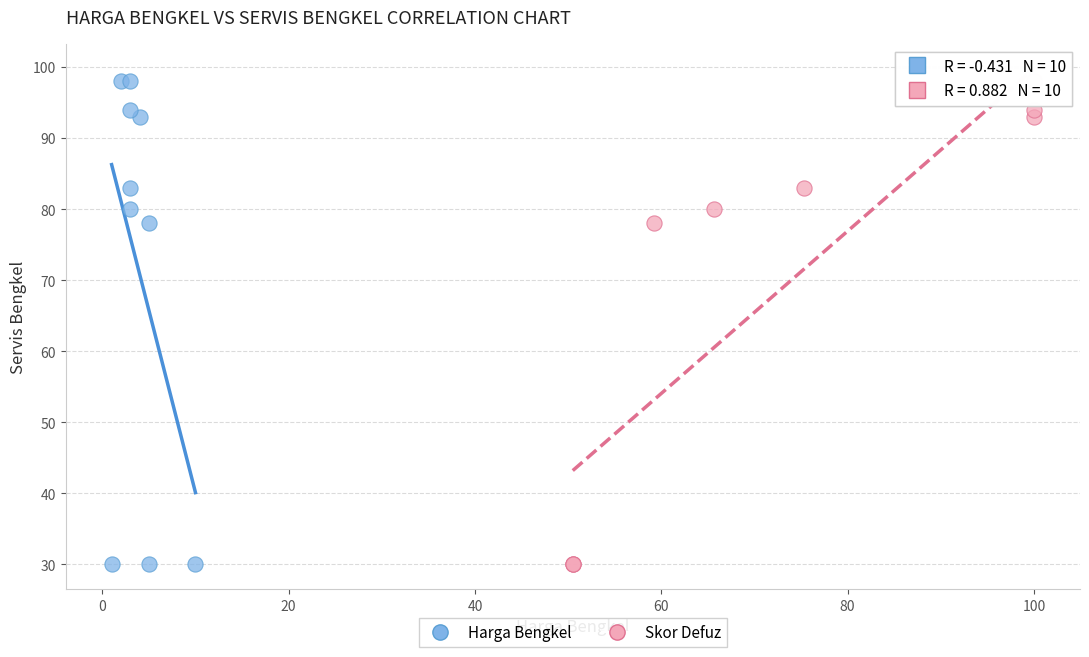

What are all the series names shown in the legend?

Harga Bengkel, Skor Defuz